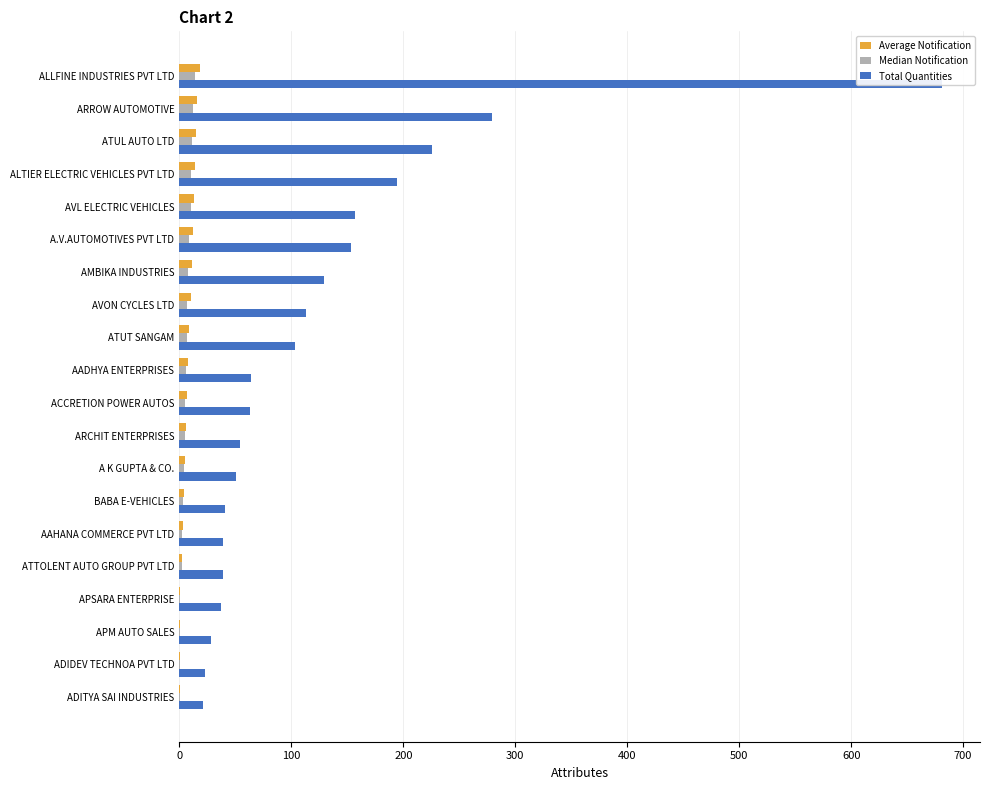

The value of Average Notification at ATTOLENT AUTO GROUP PVT LTD is 2. True or false?

True